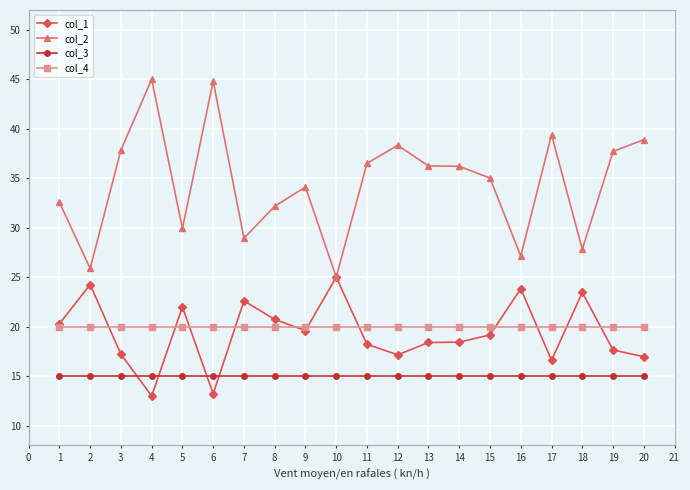

What is the value of the col_3 point at the 14th from the left?

15.0